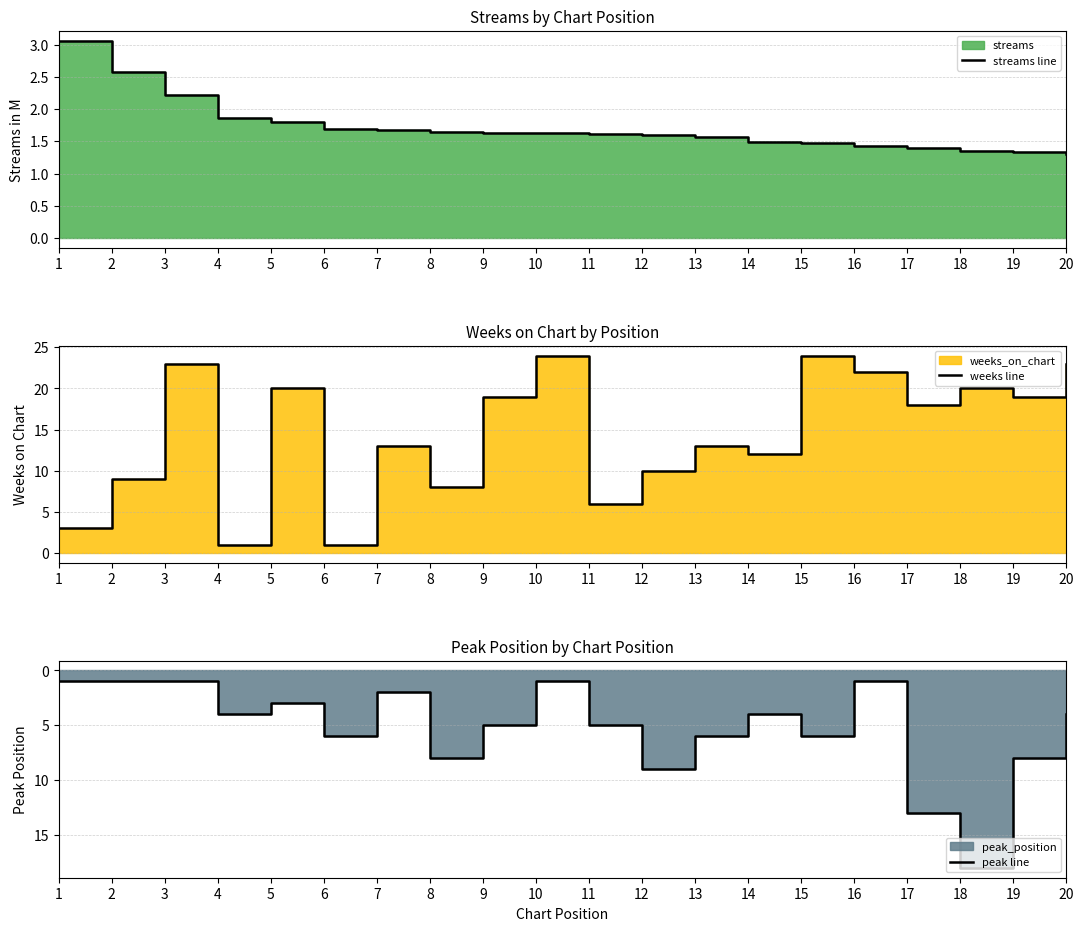

Where do streams line and weeks line first cross each other?

1 and 2